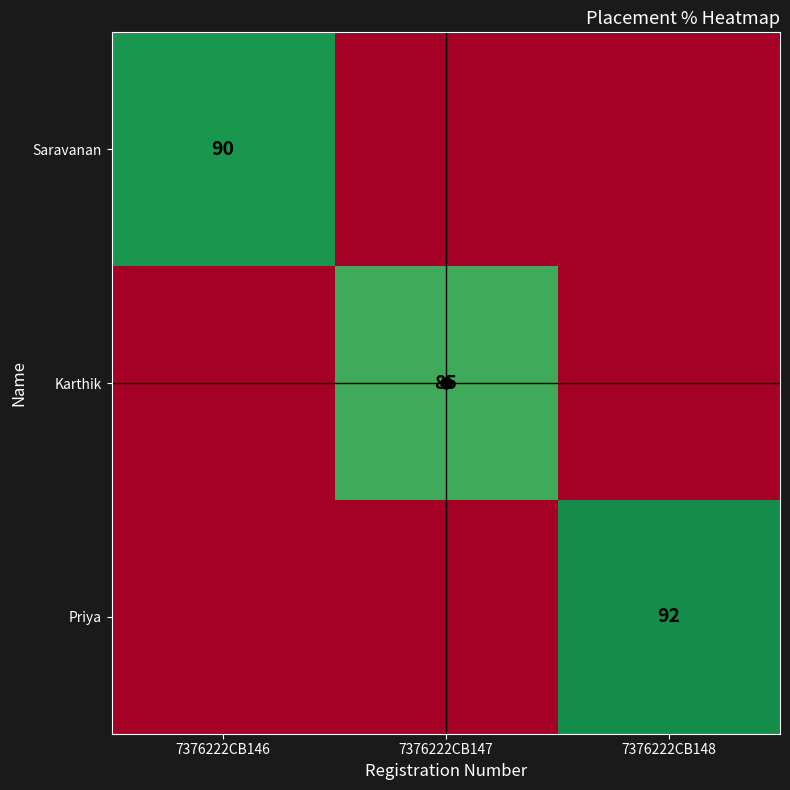

At which category is the sum across all series the highest?

7376222CB148